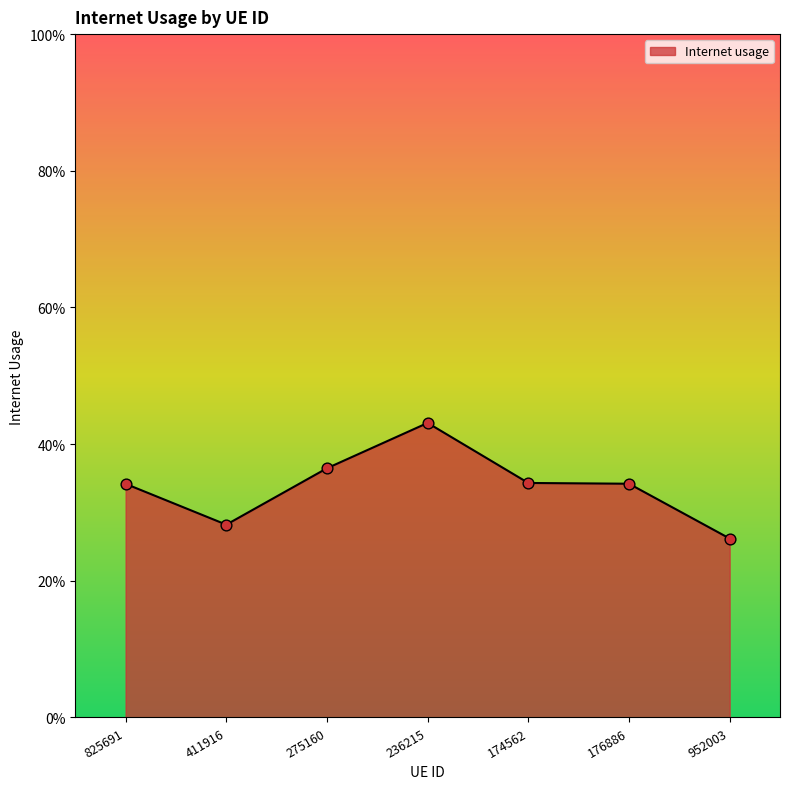

Which has a higher value, 176886 or 236215?

236215